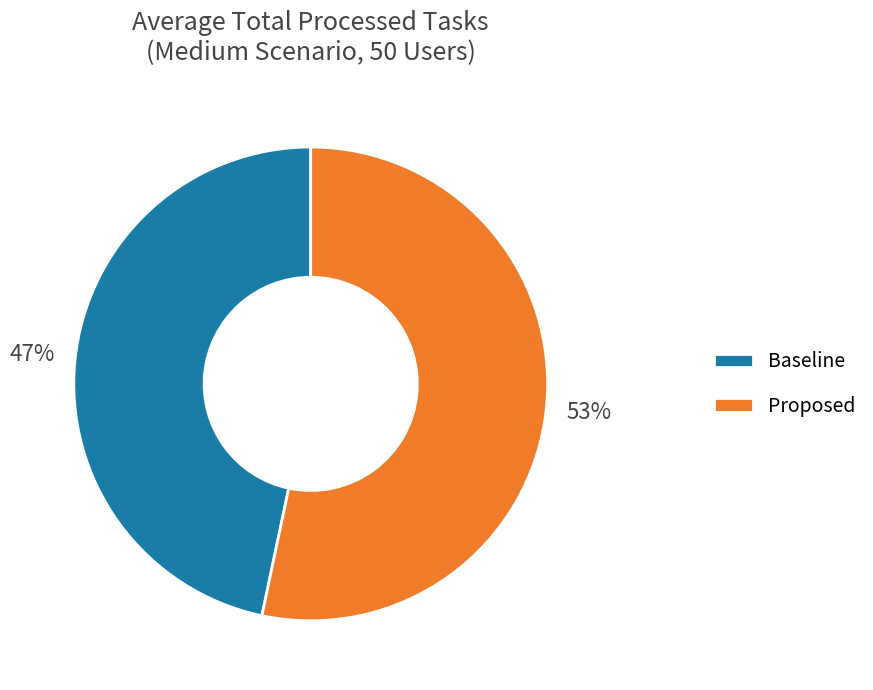

Do Proposed and Baseline together represent more than half of the pie?

Yes